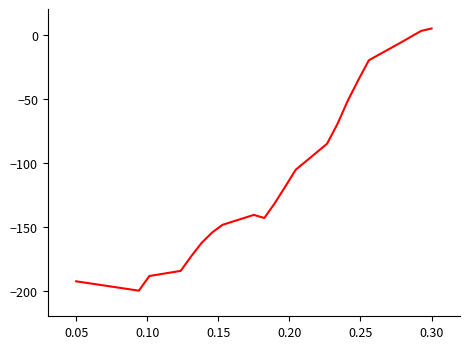

What is the minimum value shown in the chart?

-200.0